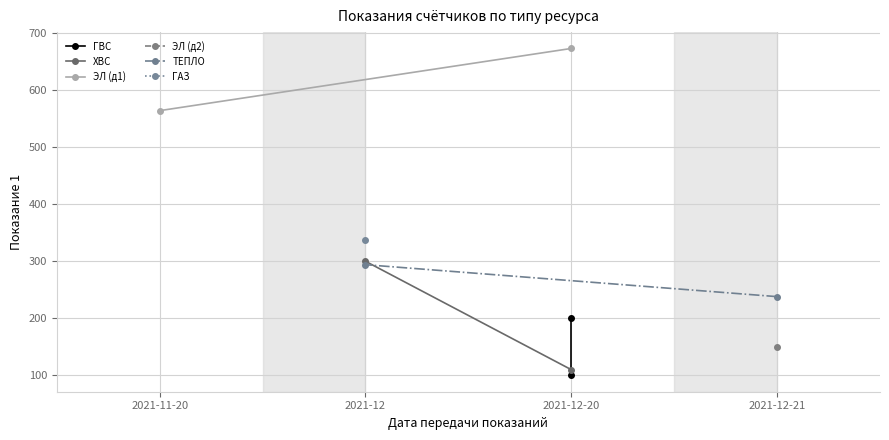

What is the maximum value for ГВС?

200